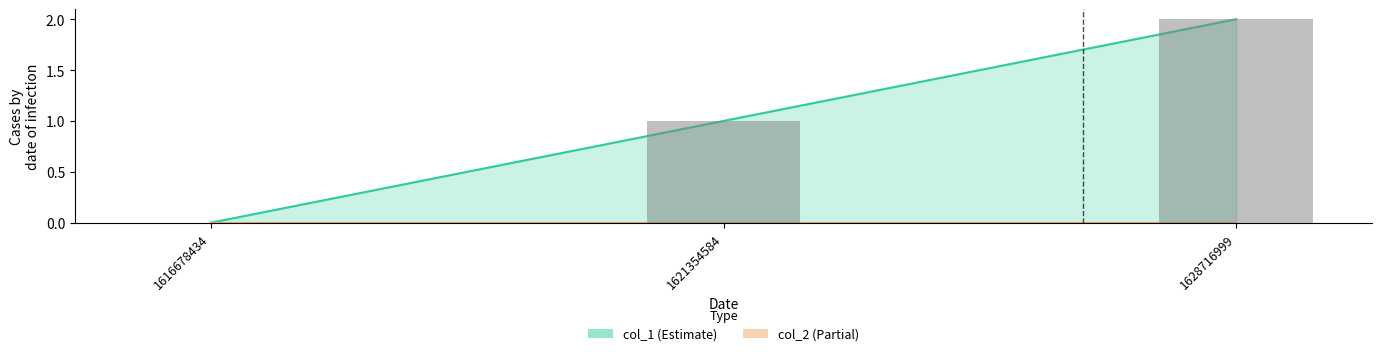

How many bars are there in total?

3